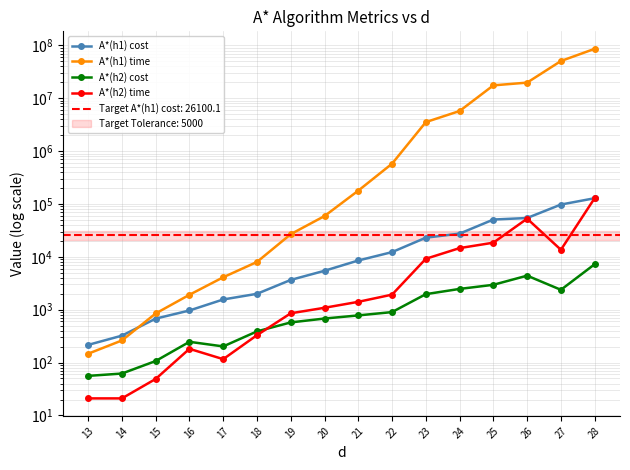

How many lines are shown in the chart?

4